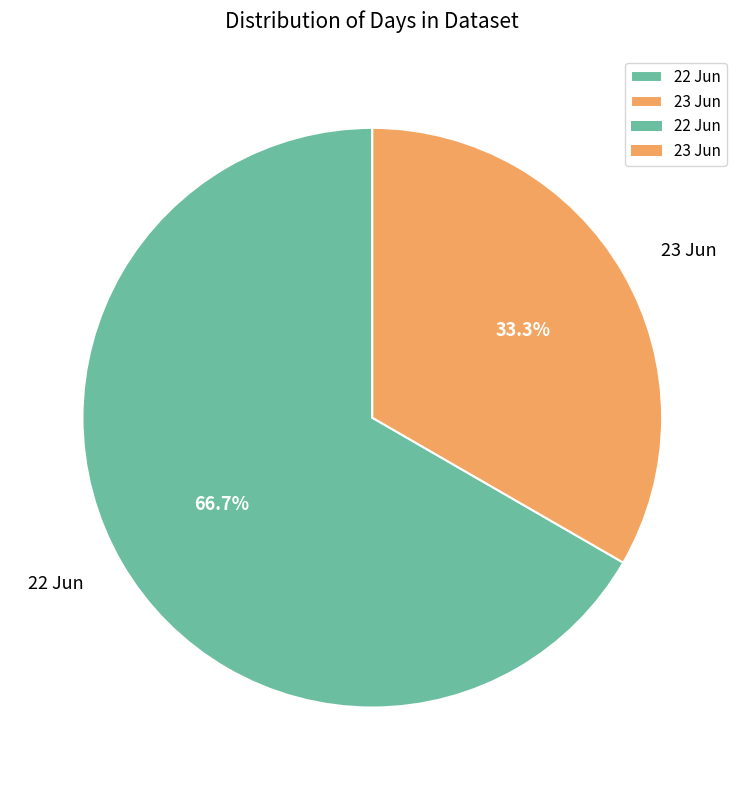

What portion of the pie excludes 22 Jun?

33.3%